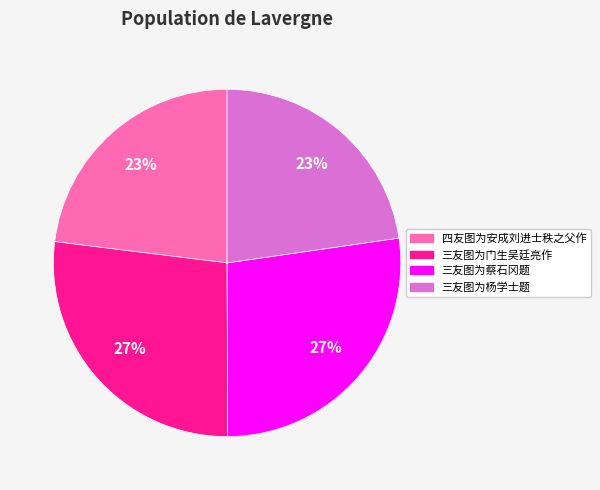

To the nearest percent, what is the combined percentage of 三友图为门生吴廷亮作 and 四友图为安成刘进士秩之父作?

50%